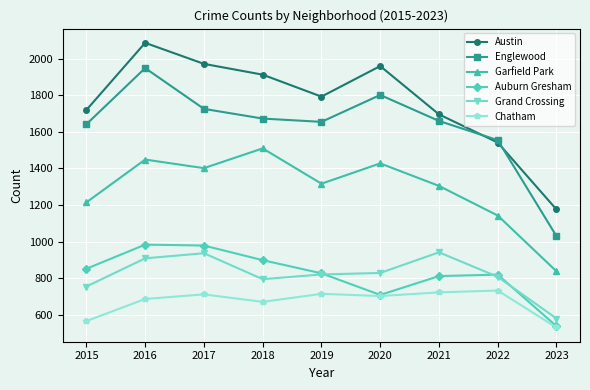

Does the chart have visible grid lines?

Yes